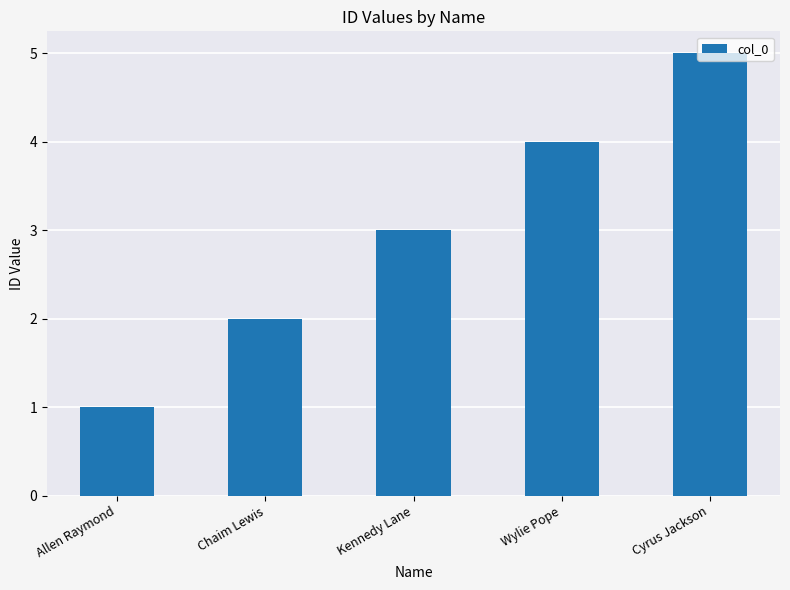

What is the difference between the maximum and minimum values?

4